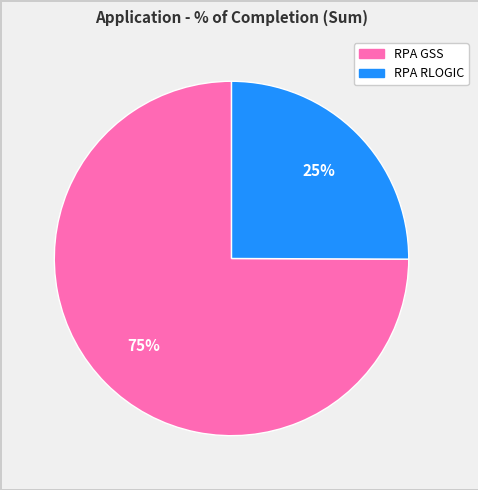

To the nearest percent, what percentage of the pie is RPA RLOGIC?

25%